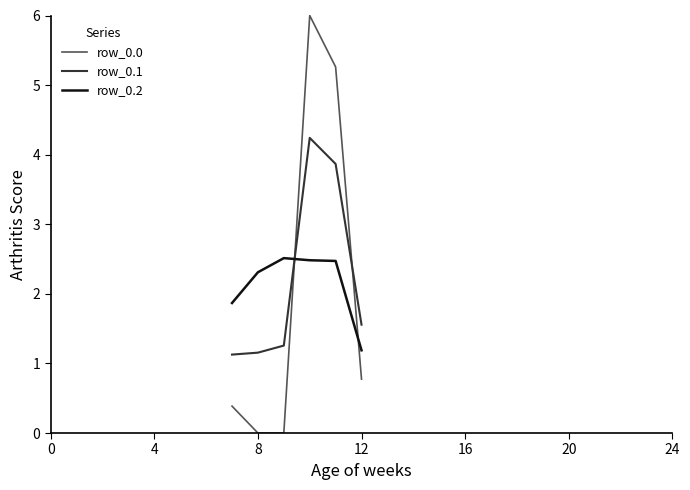

What are all the series names shown in the legend?

row_0.0, row_0.1, row_0.2